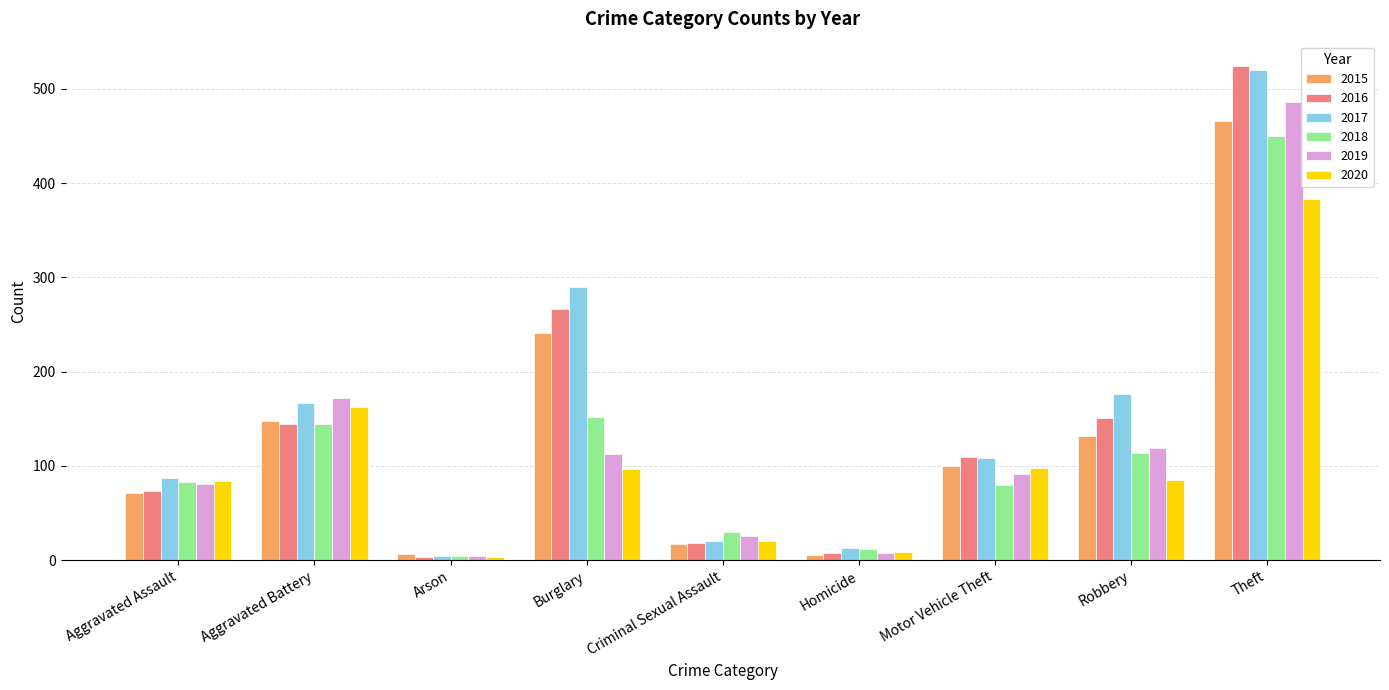

The value of 2020 at Aggravated Assault is 136. True or false?

False